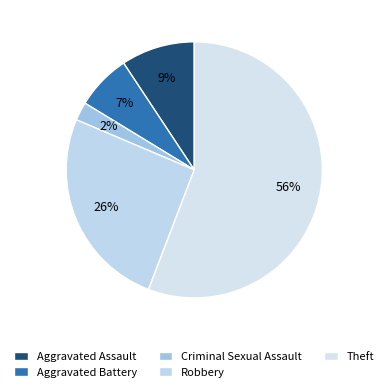

To the nearest percent, what percentage of the pie is Robbery?

26%